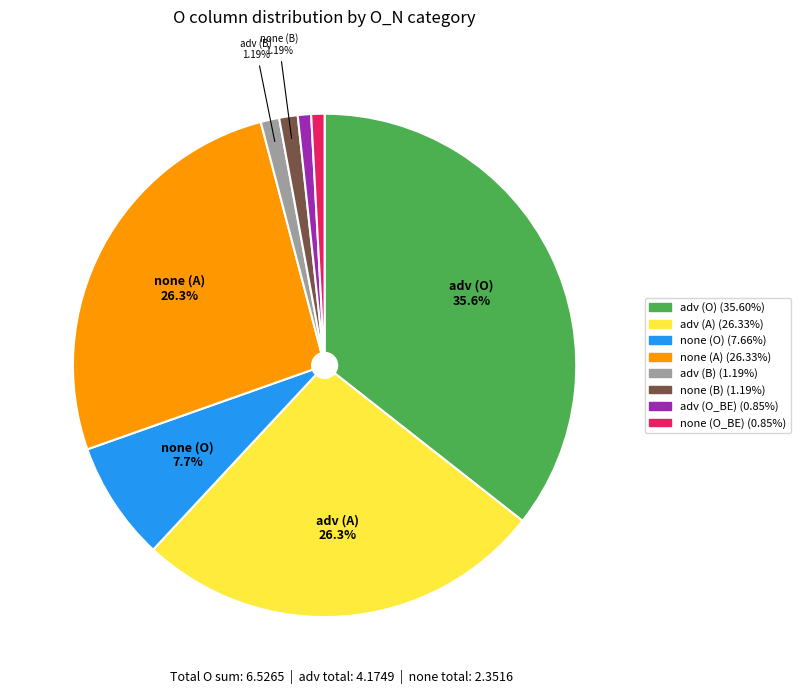

Does any single category account for the majority?

No